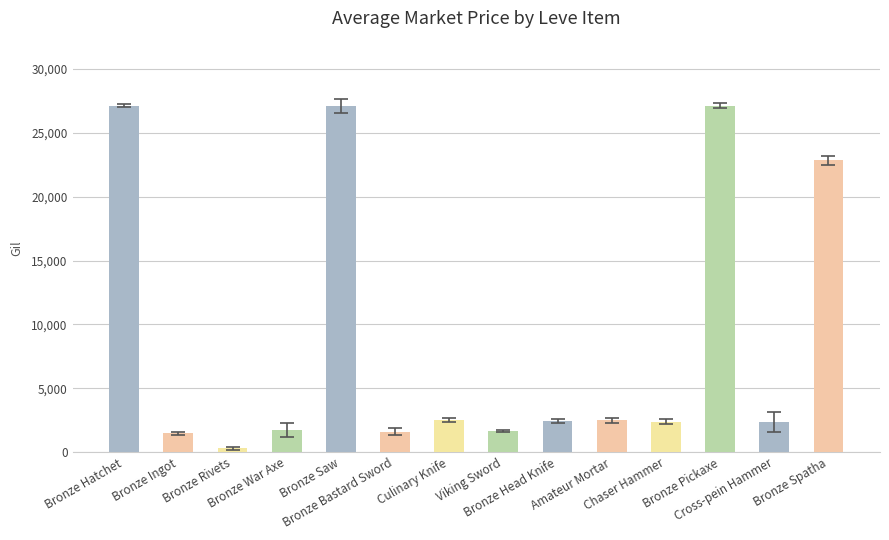

Are the bars horizontal?

No